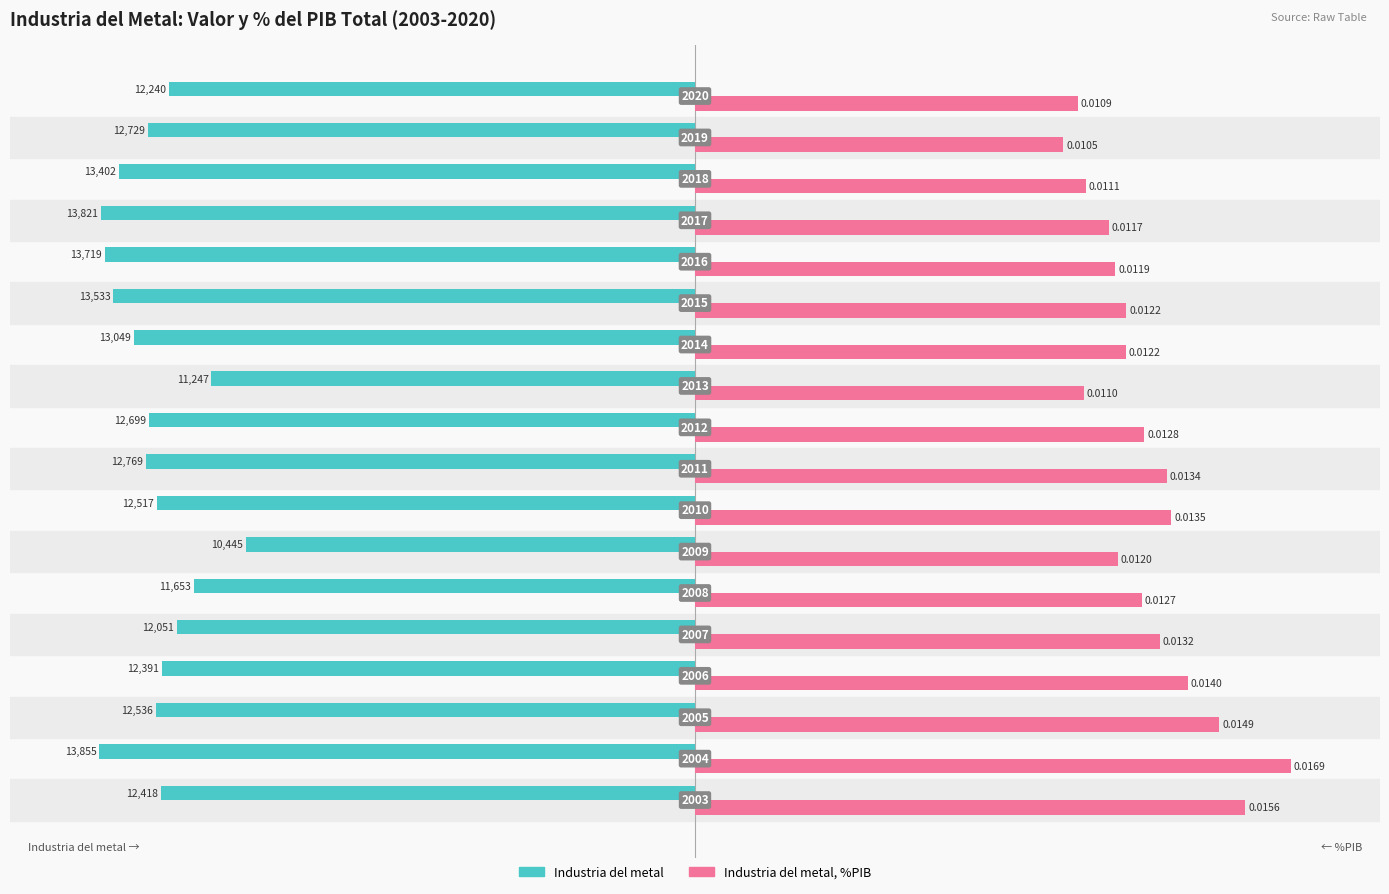

What are all the series names shown in the legend?

Industria del metal, Industria del metal, %PIB